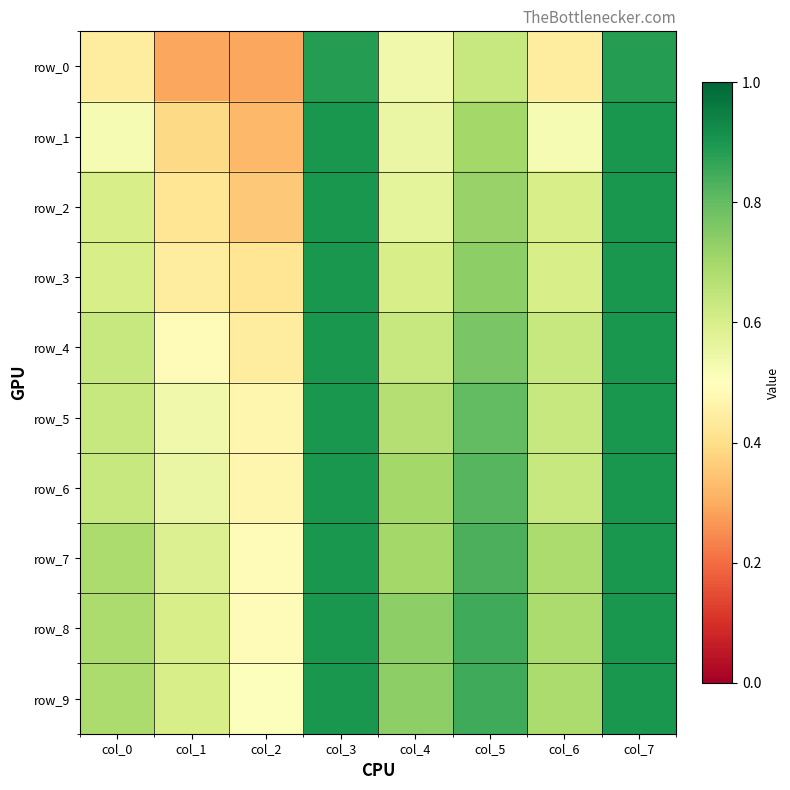

What is the total value across all series at col_4?

6.4